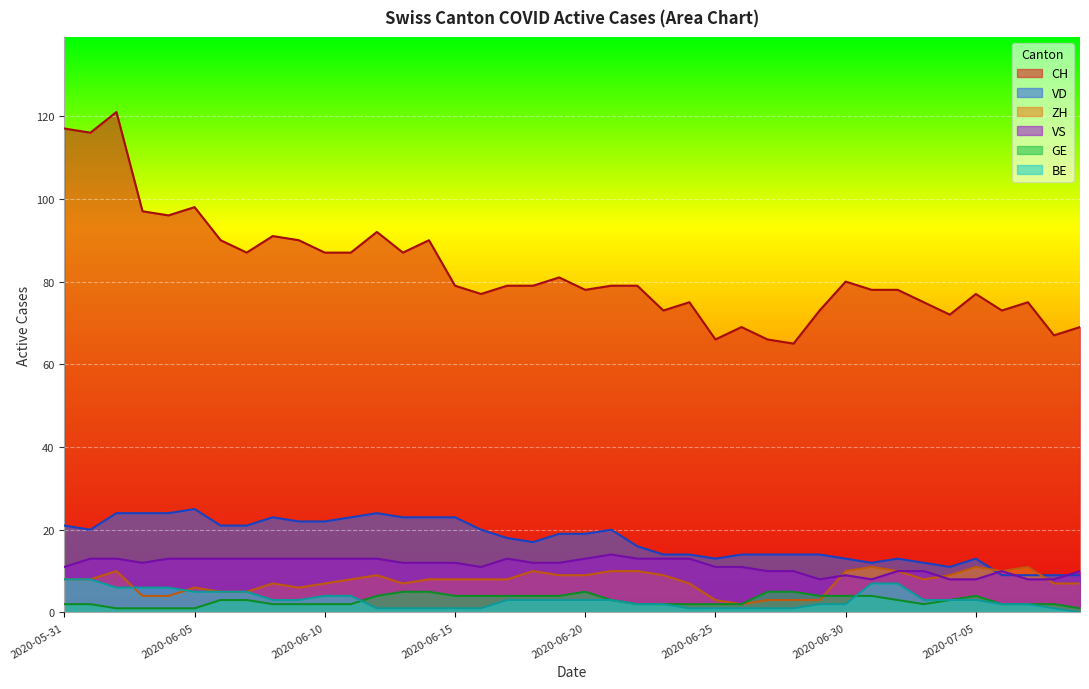

Which series ends up on top after the final intersection of ZH and GE?

ZH